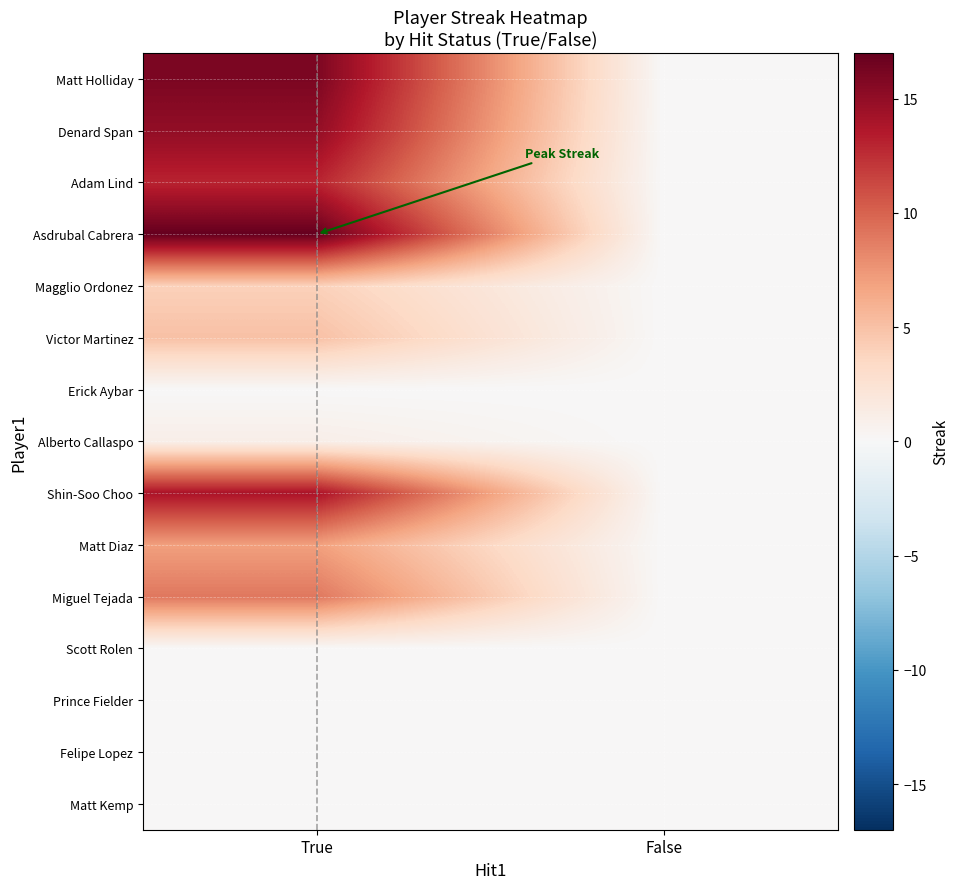

What is the maximum value shown in the chart?

17